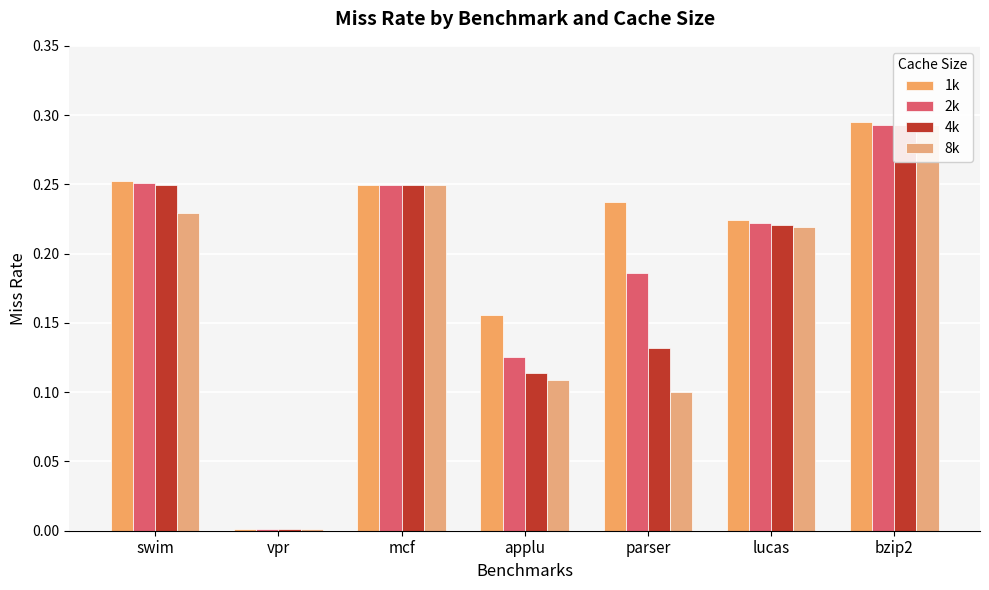

Reading left to right, extract all data points from this chart.

1k: 0.3	0.0	0.2	0.2	0.2	0.2	0.3
2k: 0.3	0.0	0.2	0.1	0.2	0.2	0.3
4k: 0.2	0.0	0.2	0.1	0.1	0.2	0.3
8k: 0.2	0.0	0.2	0.1	0.1	0.2	0.3